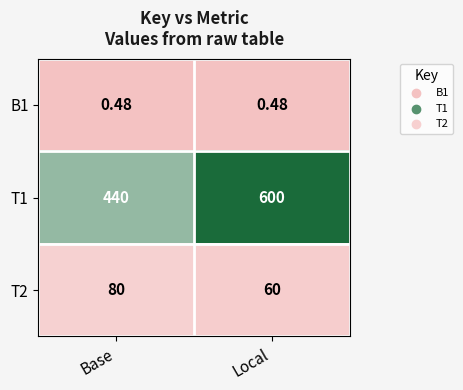

At which category is the sum across all series the highest?

Local